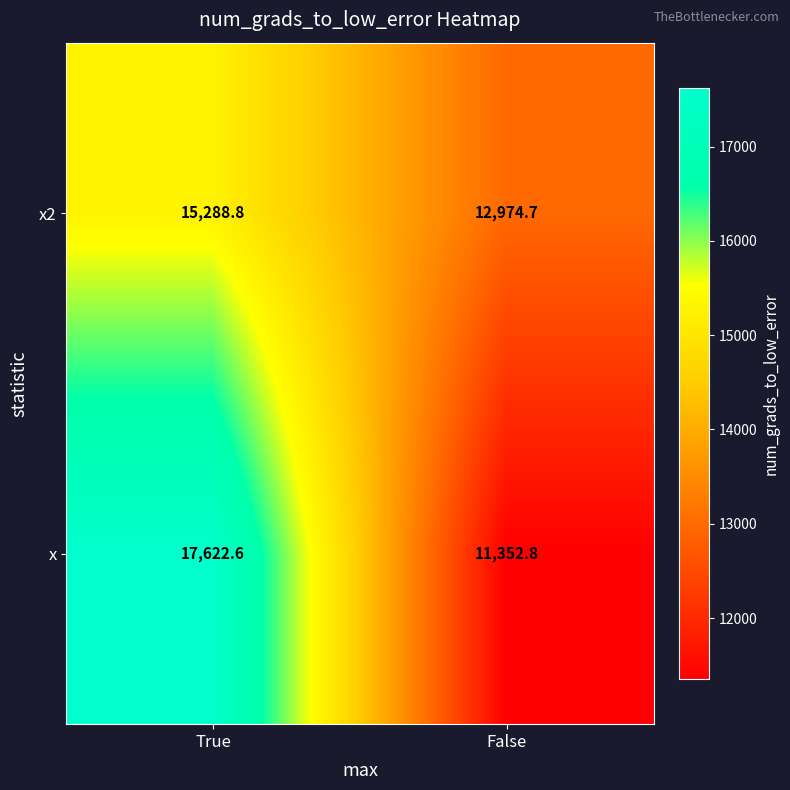

Rank the series by their maximum value, from highest to lowest.

x, x2